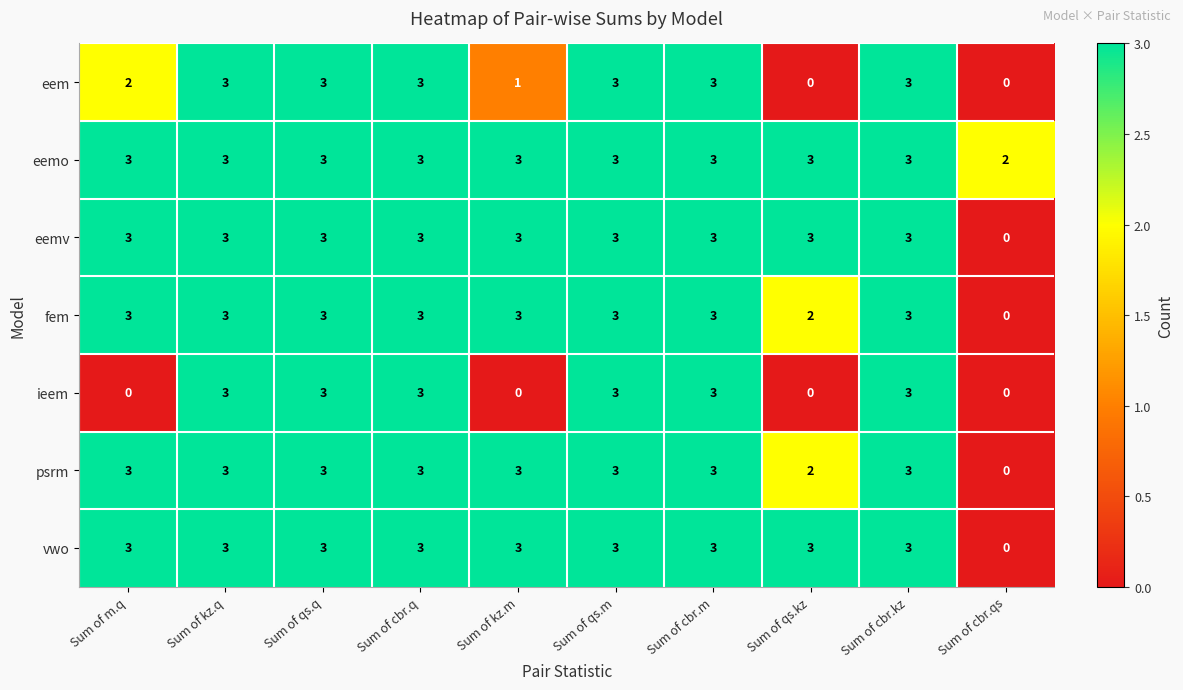

How many series are shown in this chart?

7